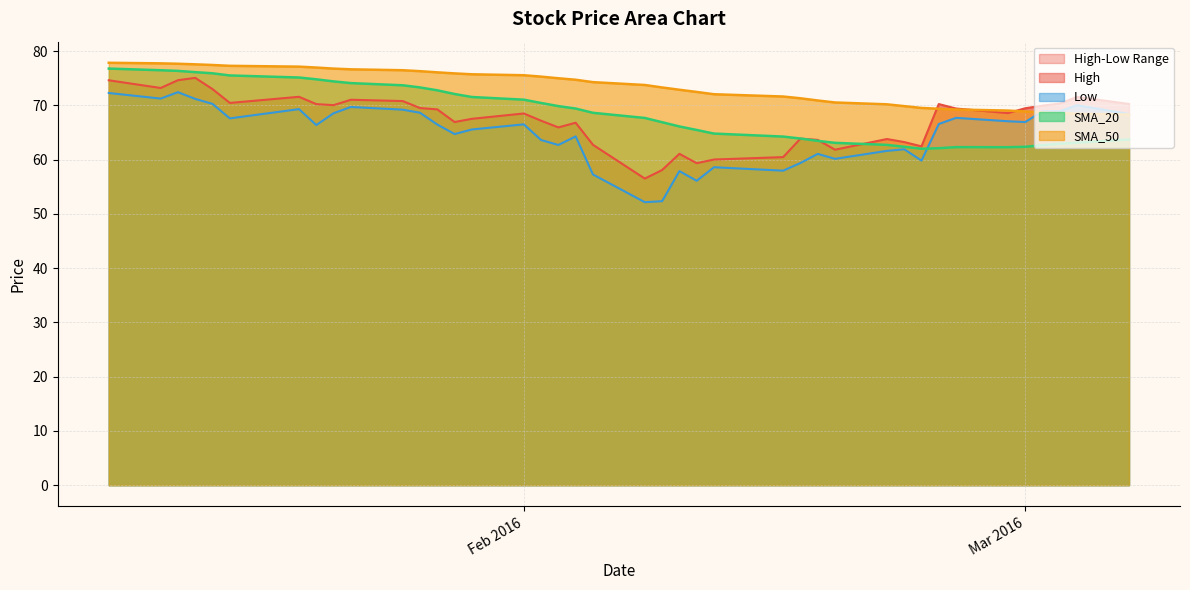

The value of SMA_50 at 2016-02-11 is 72.5. True or false?

True